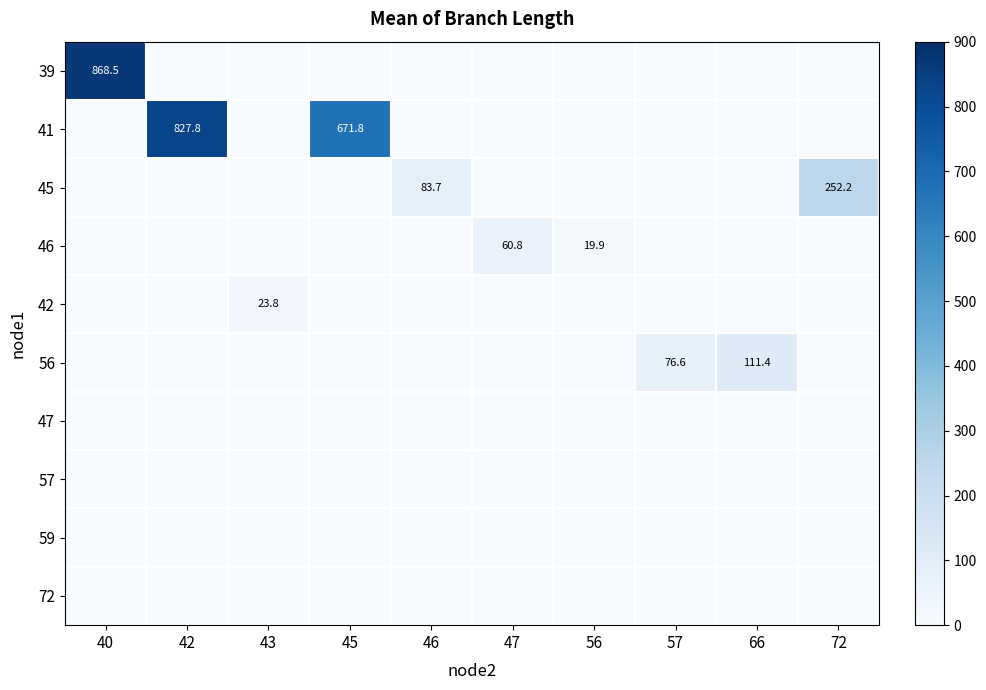

Which category has the highest value in the 56 series?

66